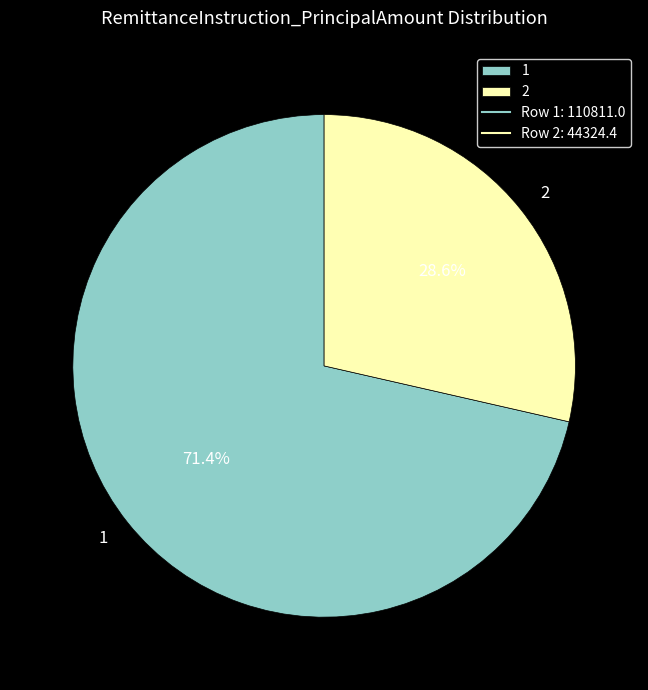

Which slice represents more than half of the pie?

1